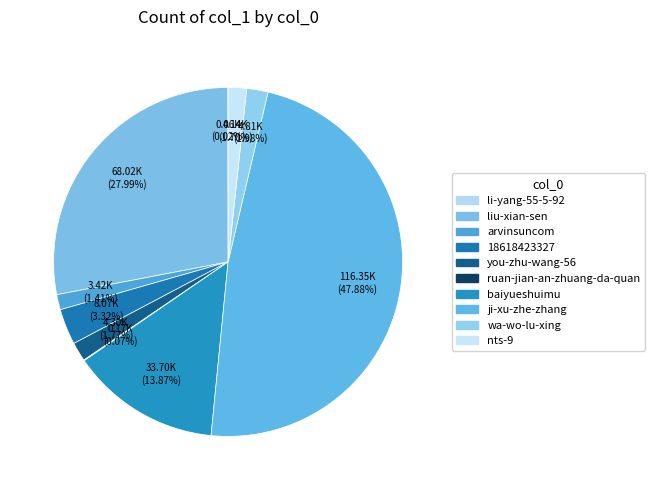

Which slice is the largest?

ji-xu-zhe-zhang